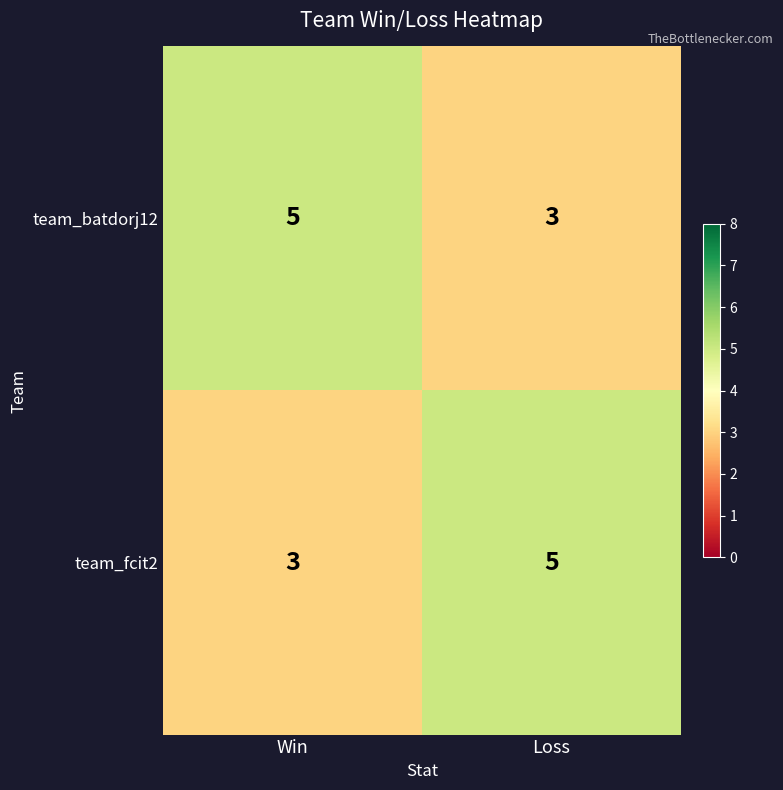

Rank the series at Loss from highest to lowest value.

team_fcit2, team_batdorj12